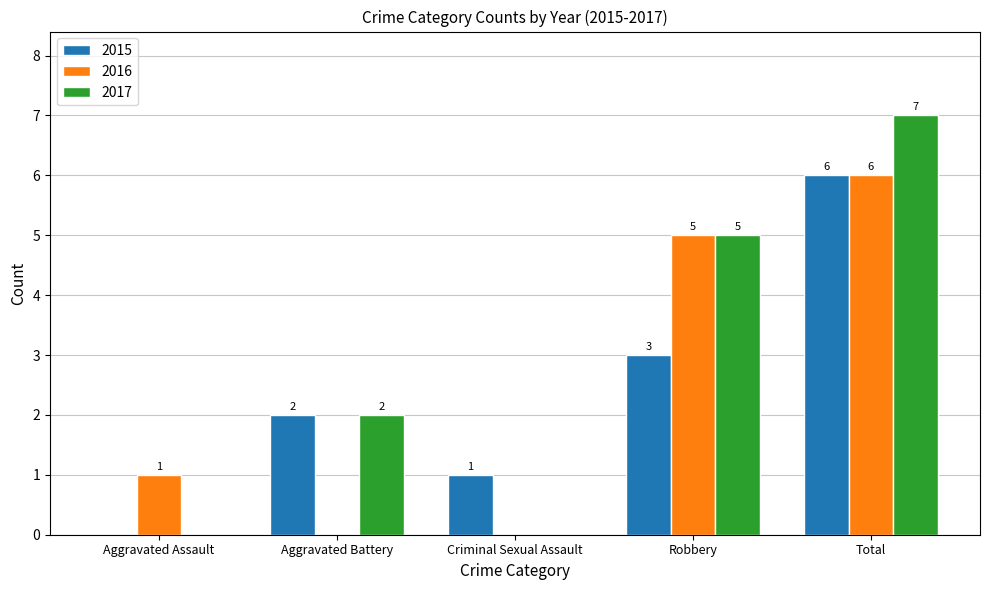

Which series changed the most between Aggravated Assault and Robbery?

2017